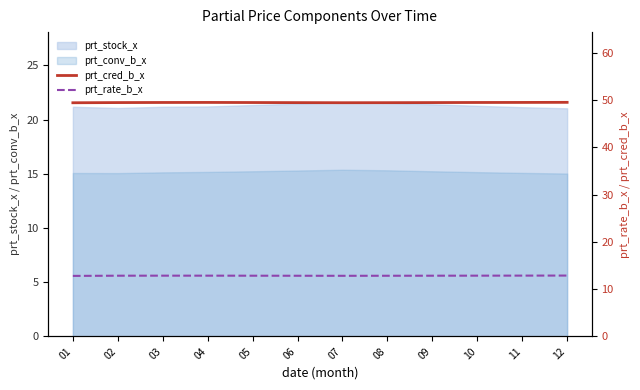

Where is the first local minimum for prt_cred_b_x?

07